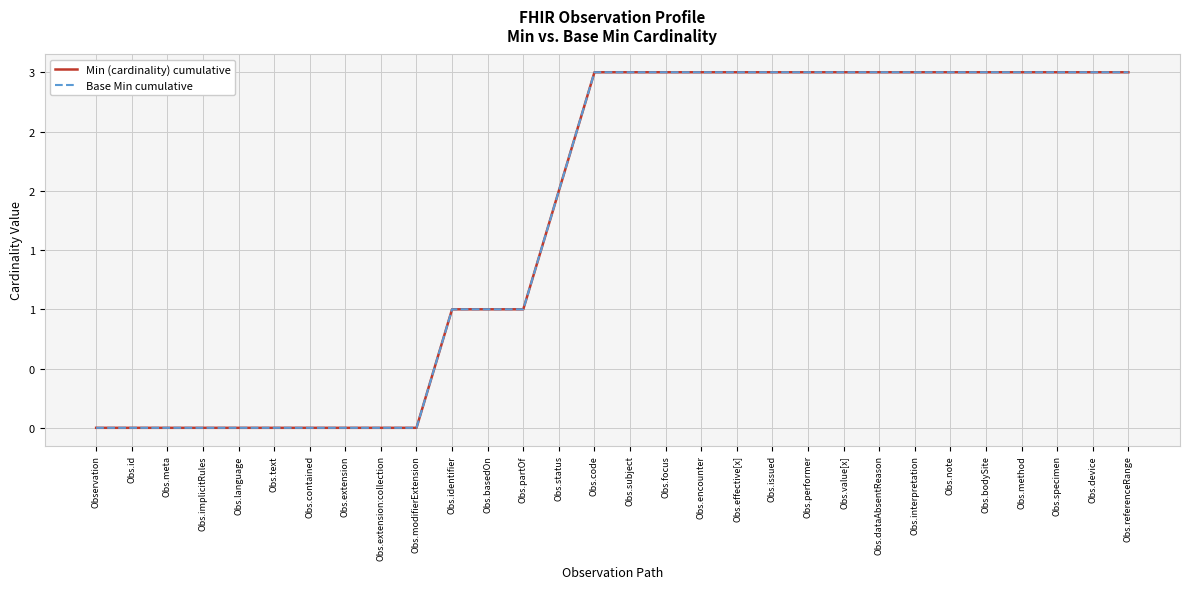

Is this an area chart (filled region under the line)?

No